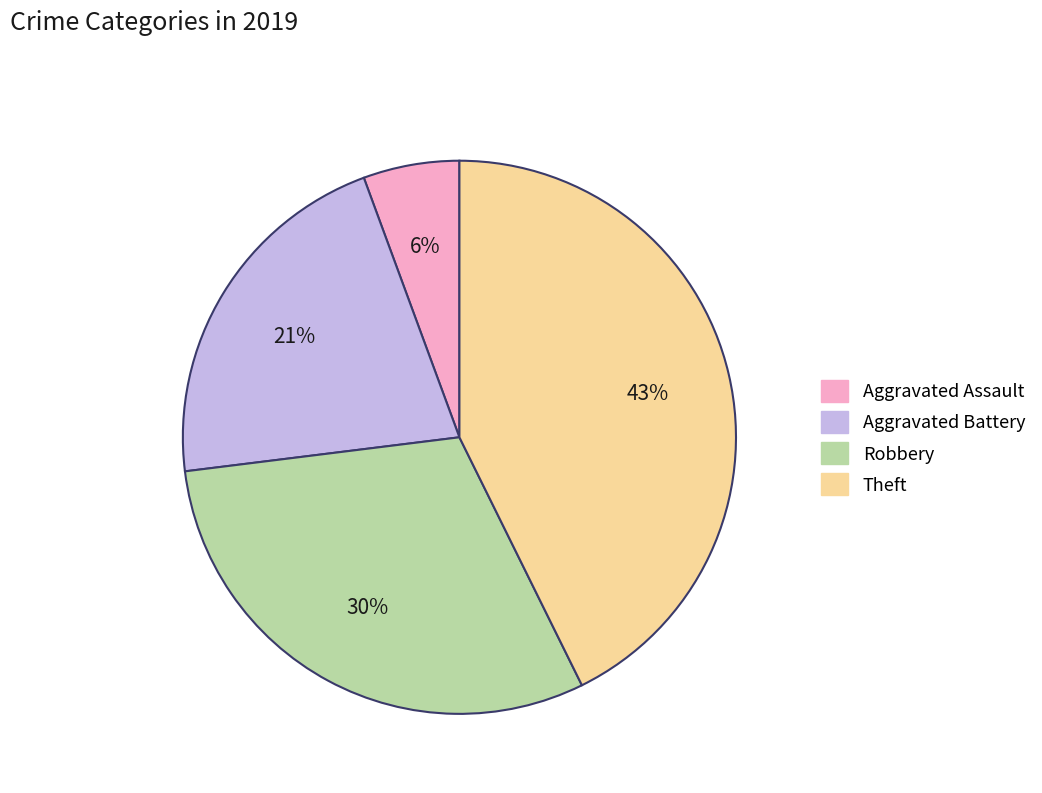

Count the number of slices in the pie.

4